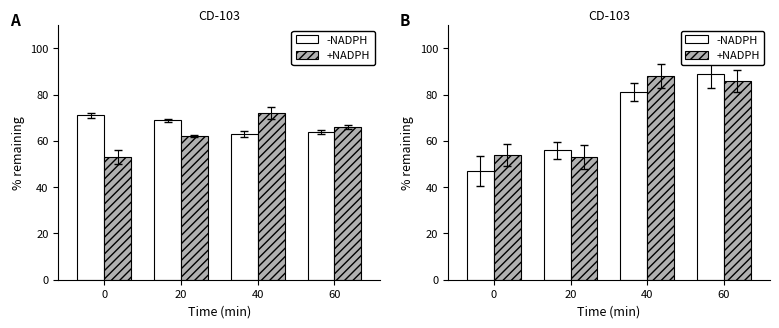

Reading right to left, extract all data points from this chart.

-NADPH: 89	81	56	47
+NADPH: 86	88	53	54